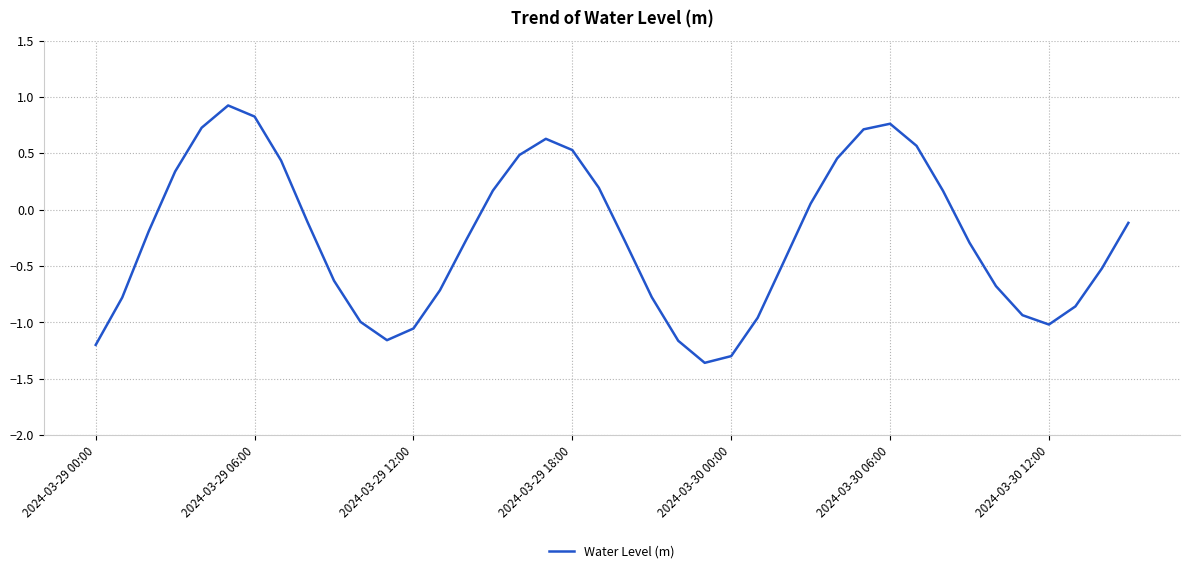

What is the greatest value displayed?

0.9